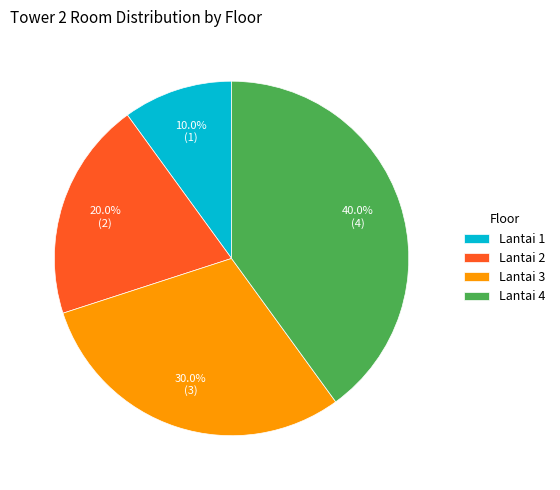

True or false: Lantai 3 accounts for 43% of the total.

False